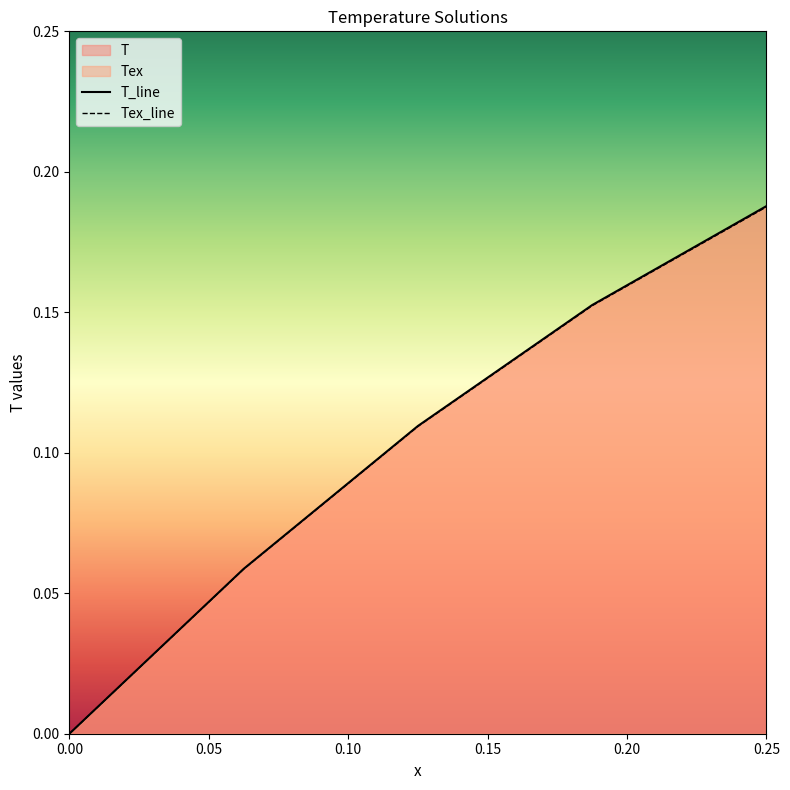

Rank the series by their average value, from lowest to highest.

Tex_line, T_line